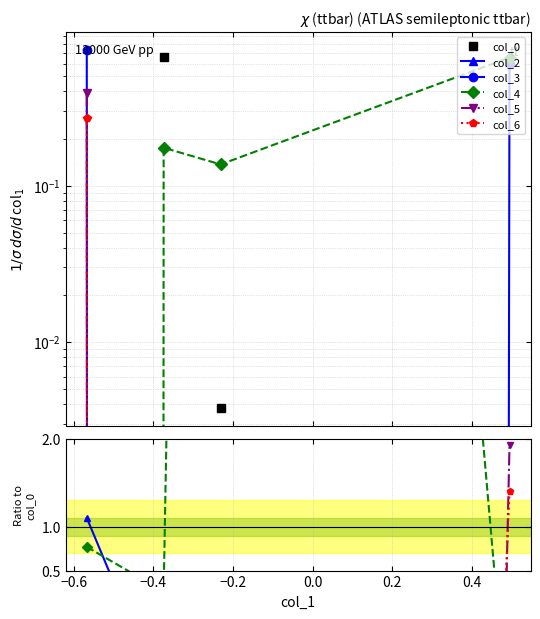

True or false: col_3 and col_0 cross at least once.

False